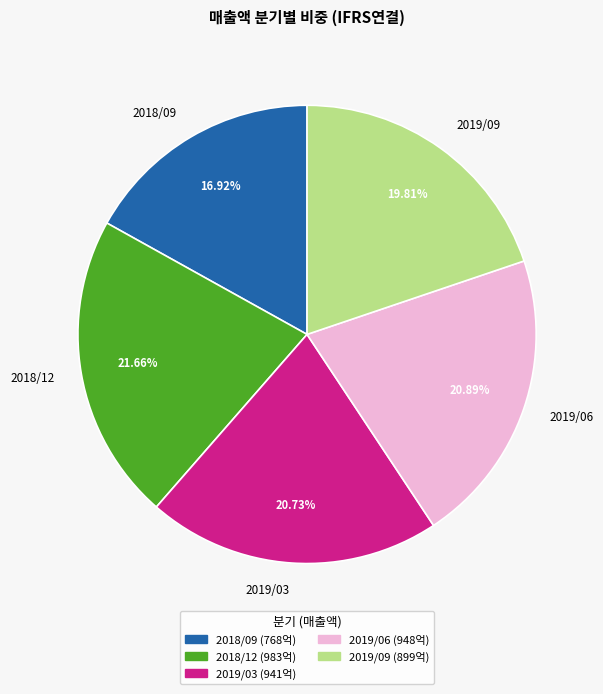

How many slices are in this pie chart?

5